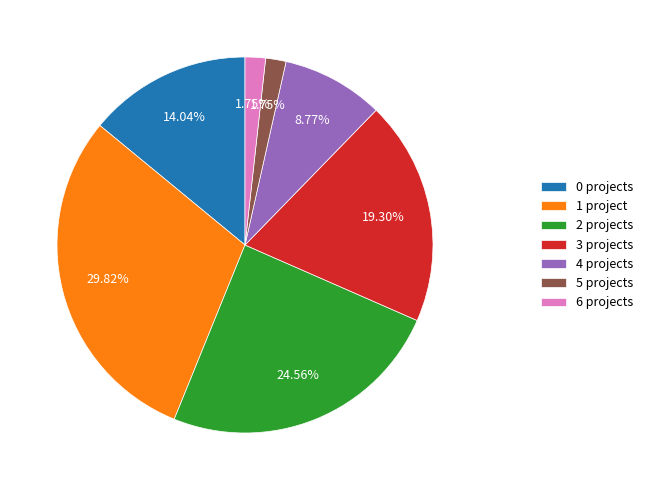

What percentage do 1 project and 2 projects together represent?

54.4%